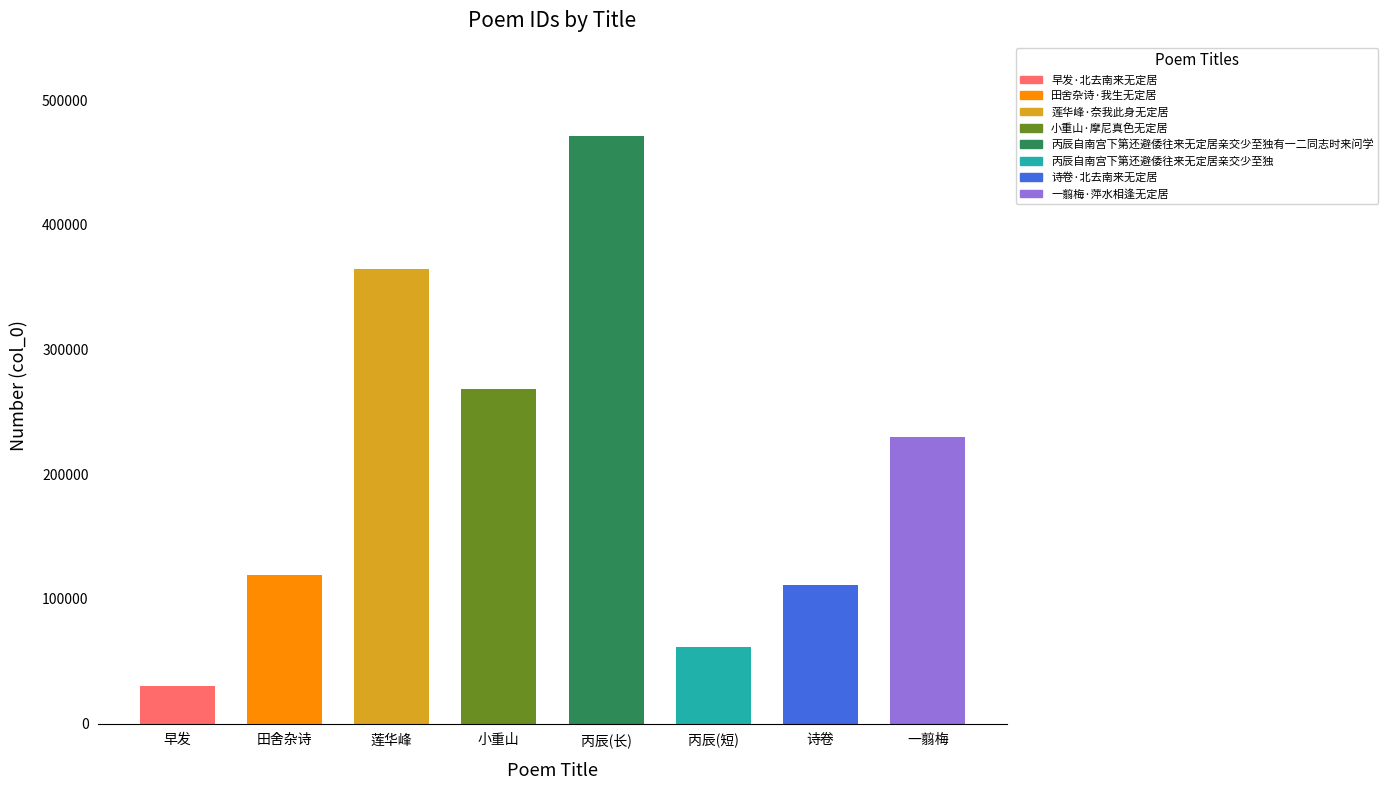

At which category does the chart reach its peak across all series?

丙辰(长)